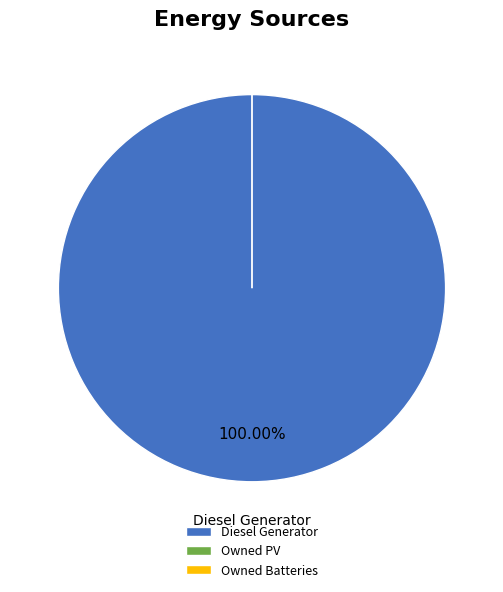

Is there any slice that represents more than half of the pie?

Yes